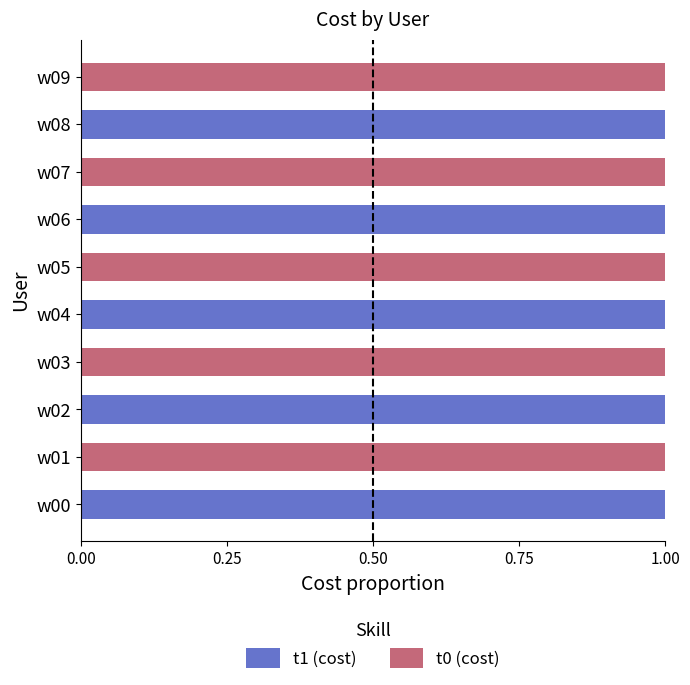

Is it true that t1 (cost) equals 1 at w07?

False